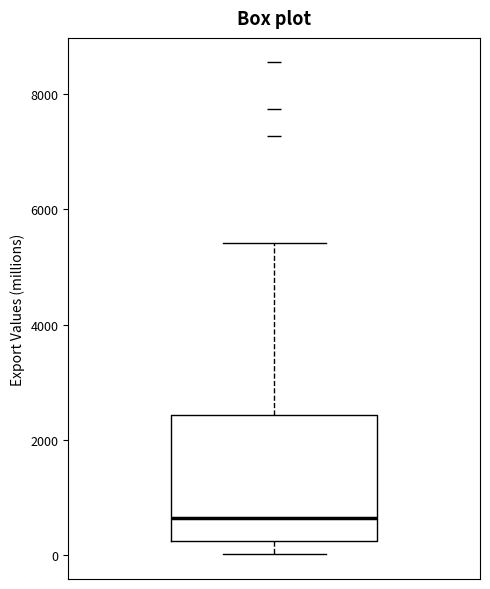

Transcribe this box plot: give where the median line is, the range the box spans, and where the two whiskers end, as read against the y-axis. The values are not printed on the chart, so give them approximately, as read against the axis.

median 600, box 200 to 2400, whiskers 0 to 5400